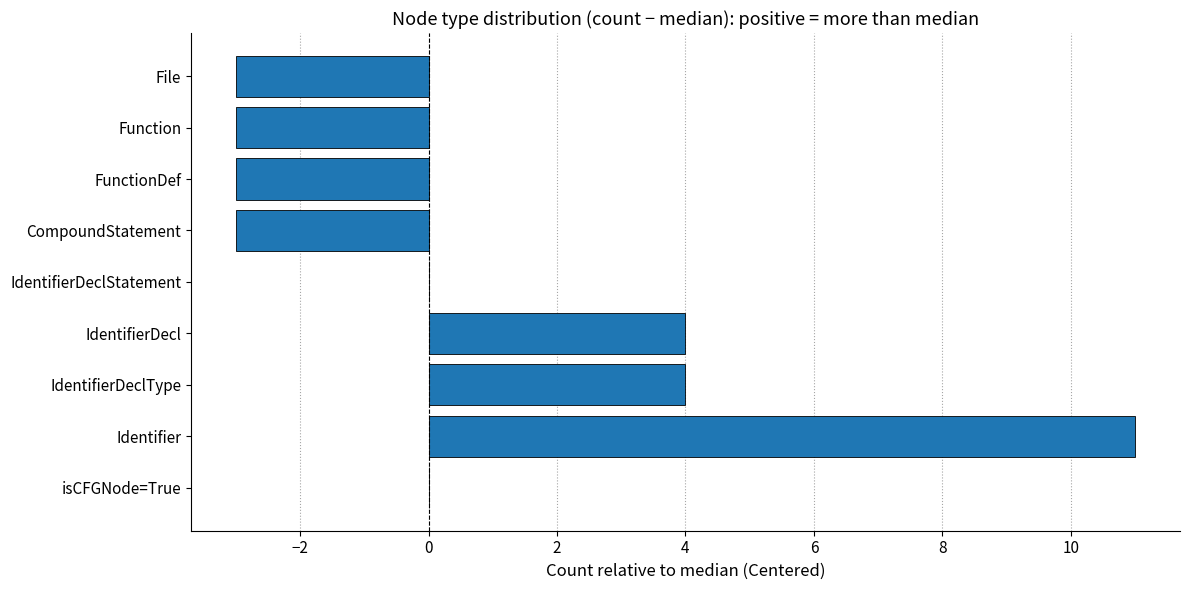

What is the approximate value at CompoundStatement?

-3